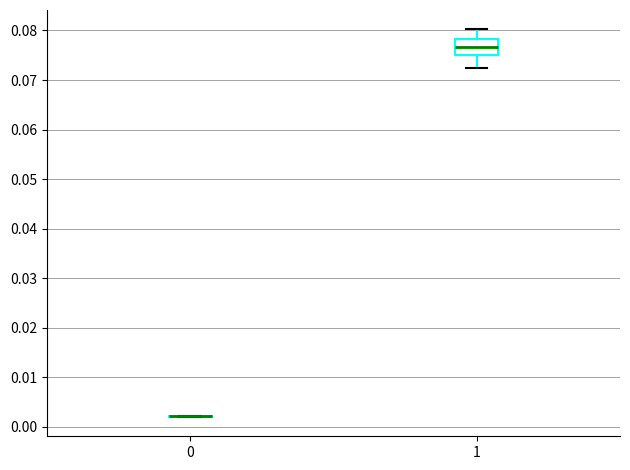

Which box is the tallest, from its lower edge to its upper edge?

1